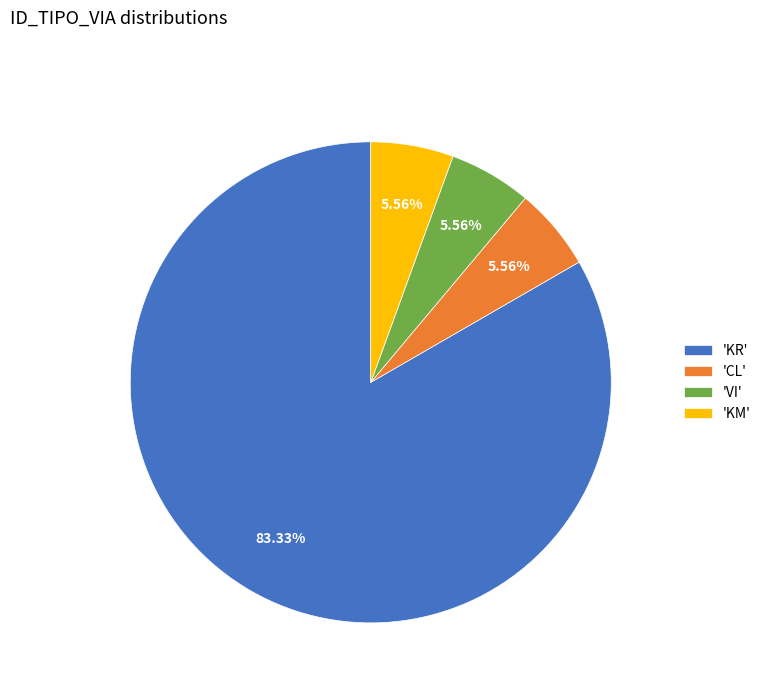

Combined, do 'CL' and 'VI' account for over 50%?

No